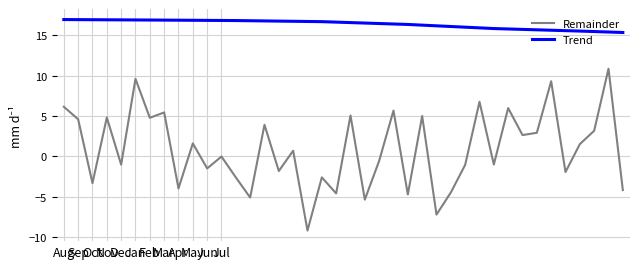

List the series in order of their peak value, highest first.

Trend, Remainder